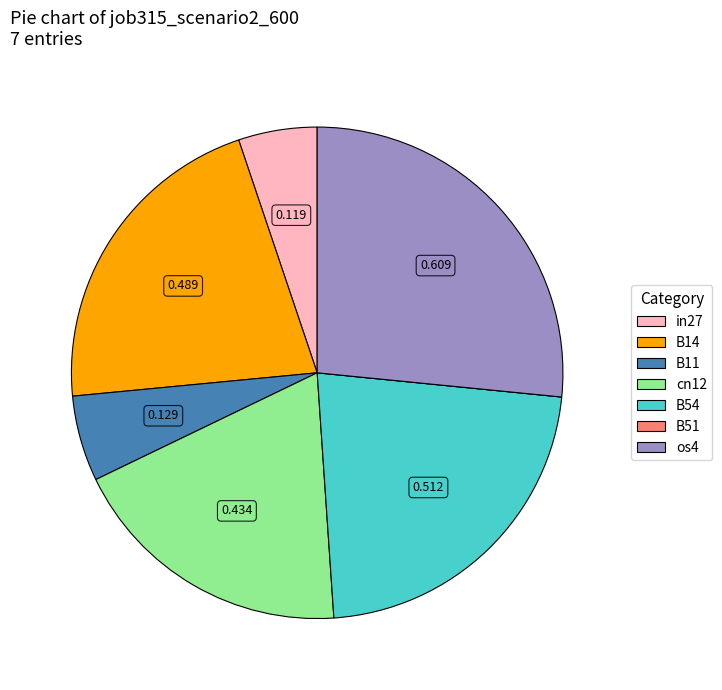

Is there a majority slice in this chart?

No